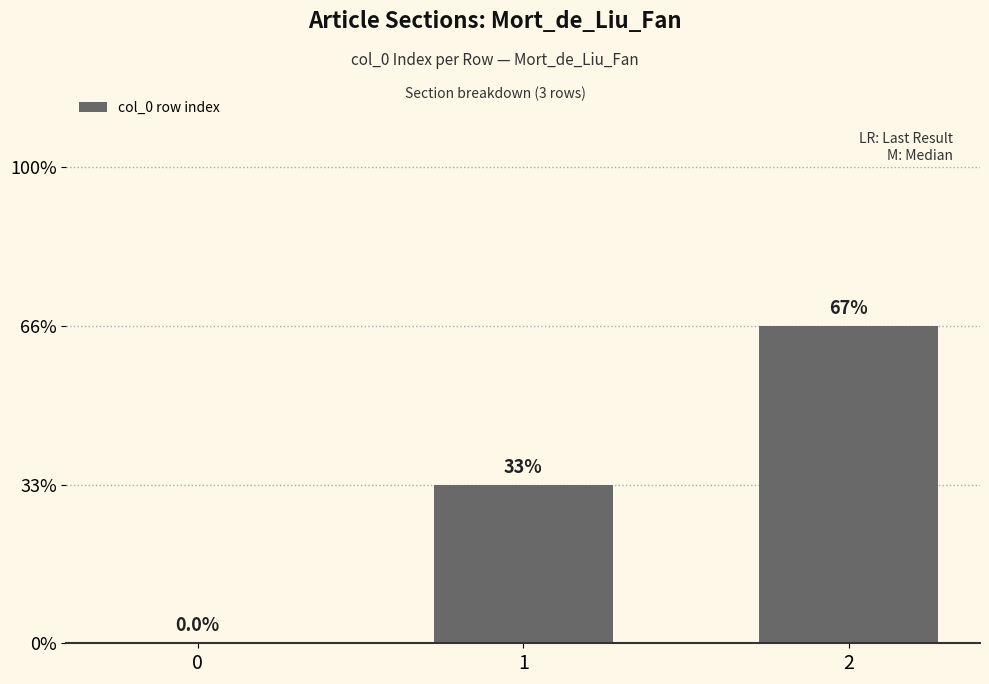

What is the sum of all values?

3